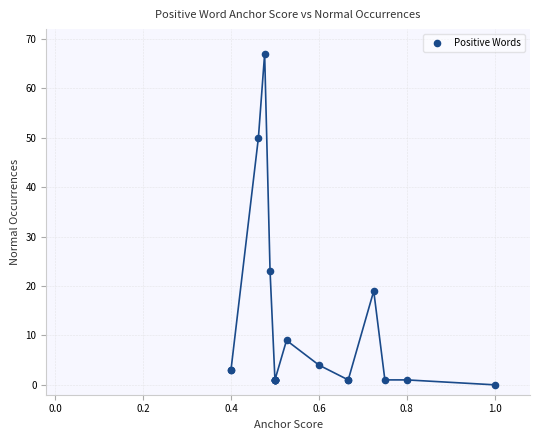

What Y value in the scatter plot is closest to 33?

23